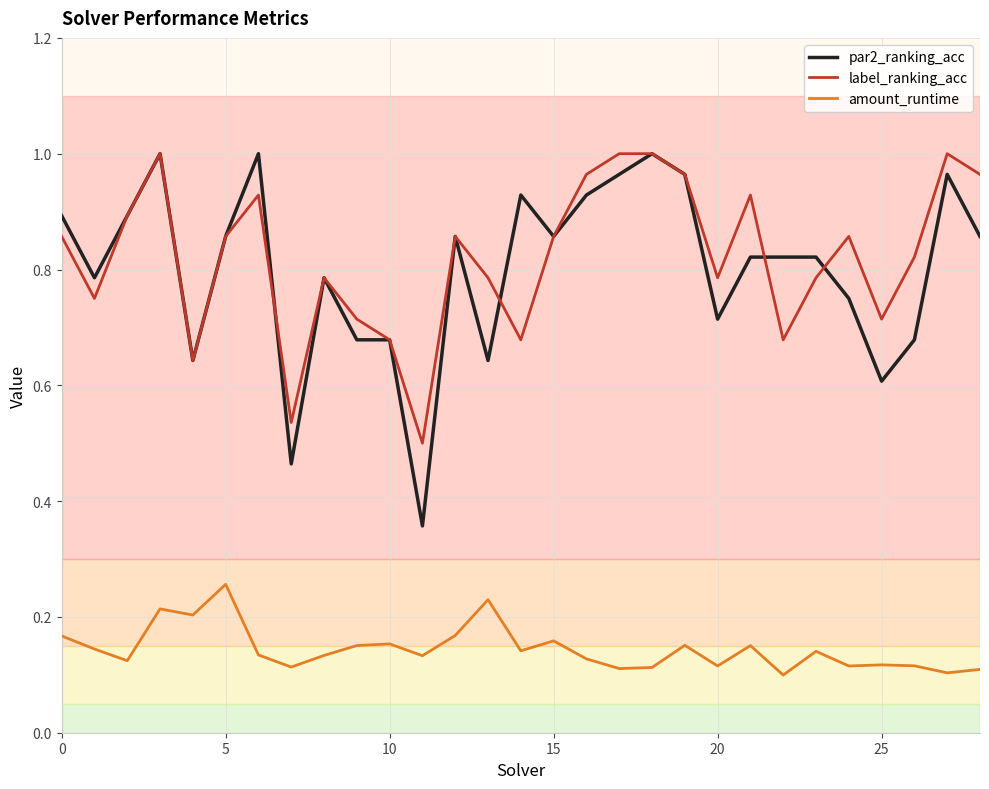

Which series has the widest spread of values?

par2_ranking_acc